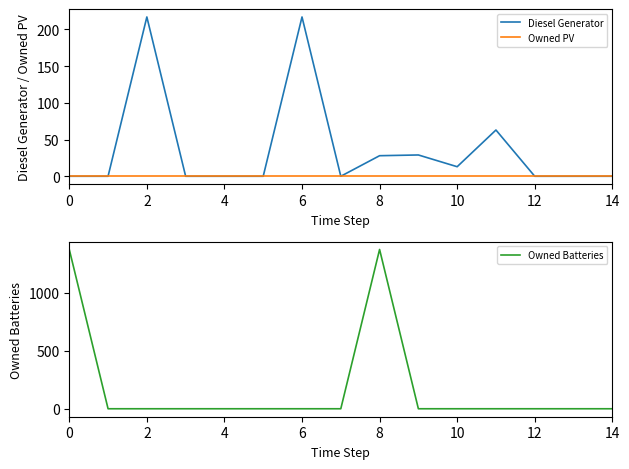

True or false: Owned Batteries and Owned PV cross at least once.

False